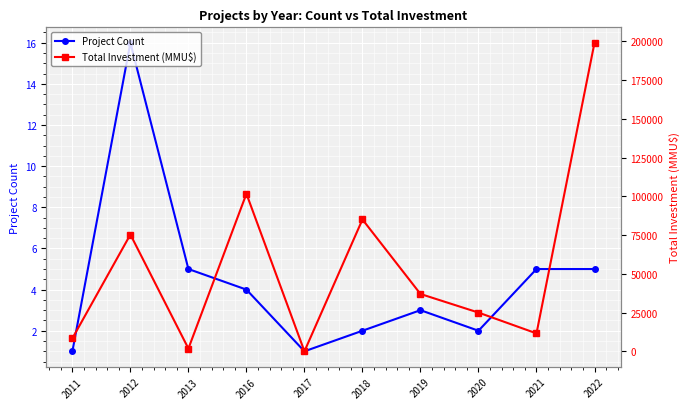

Reading left to right, extract all data points from this chart.

Project Count: 2011=1	2012=16	2013=5	2016=4	2017=1	2018=2	2019=3	2020=2	2021=5	2022=5
Total Investment (MMU$): 2011=8386	2012=75345	2013=1800	2016=101648	2017=23	2018=85050	2019=37000	2020=25000	2021=11577	2022=199030